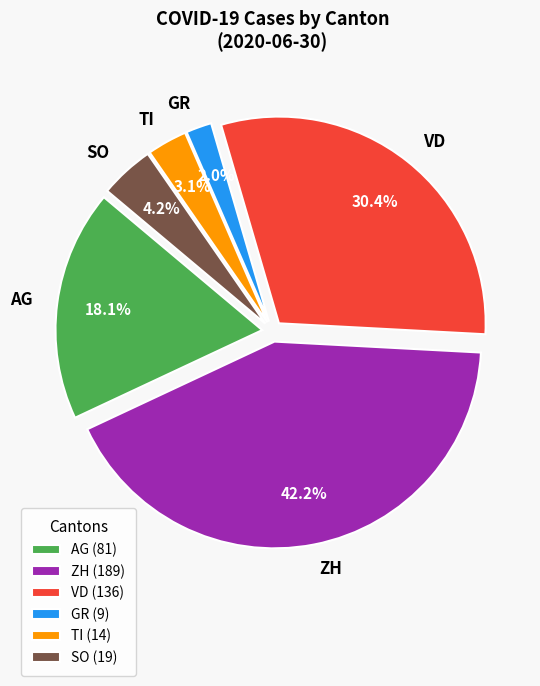

Is TI the majority of the pie?

No